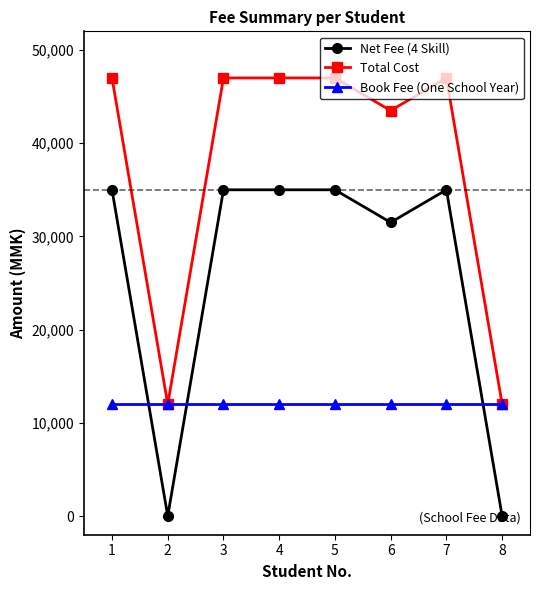

List the series in order of their peak value, highest first.

Total Cost, Net Fee (4 Skill), Book Fee (One School Year)